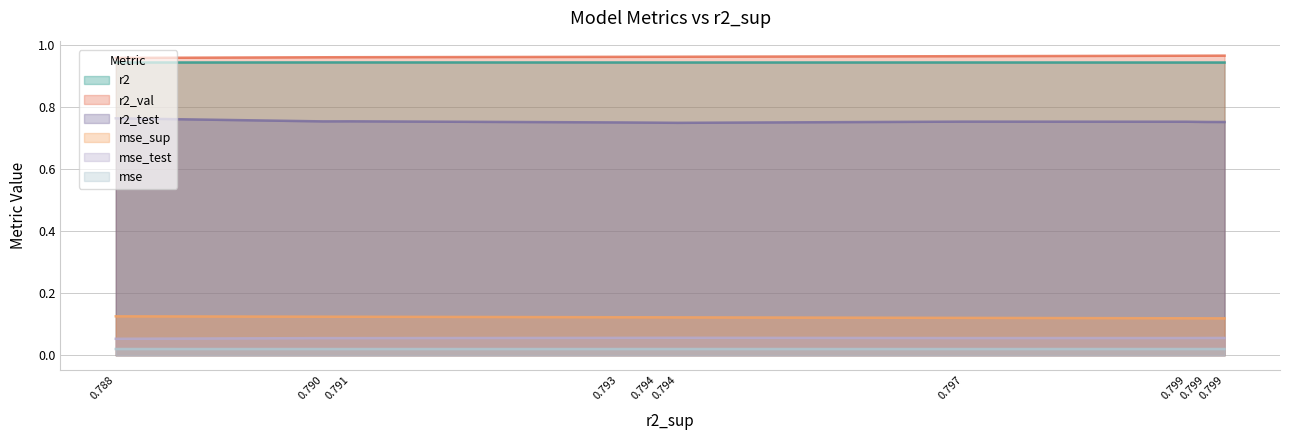

True or false: mse_sup has more than 0 points higher than both neighbors.

False